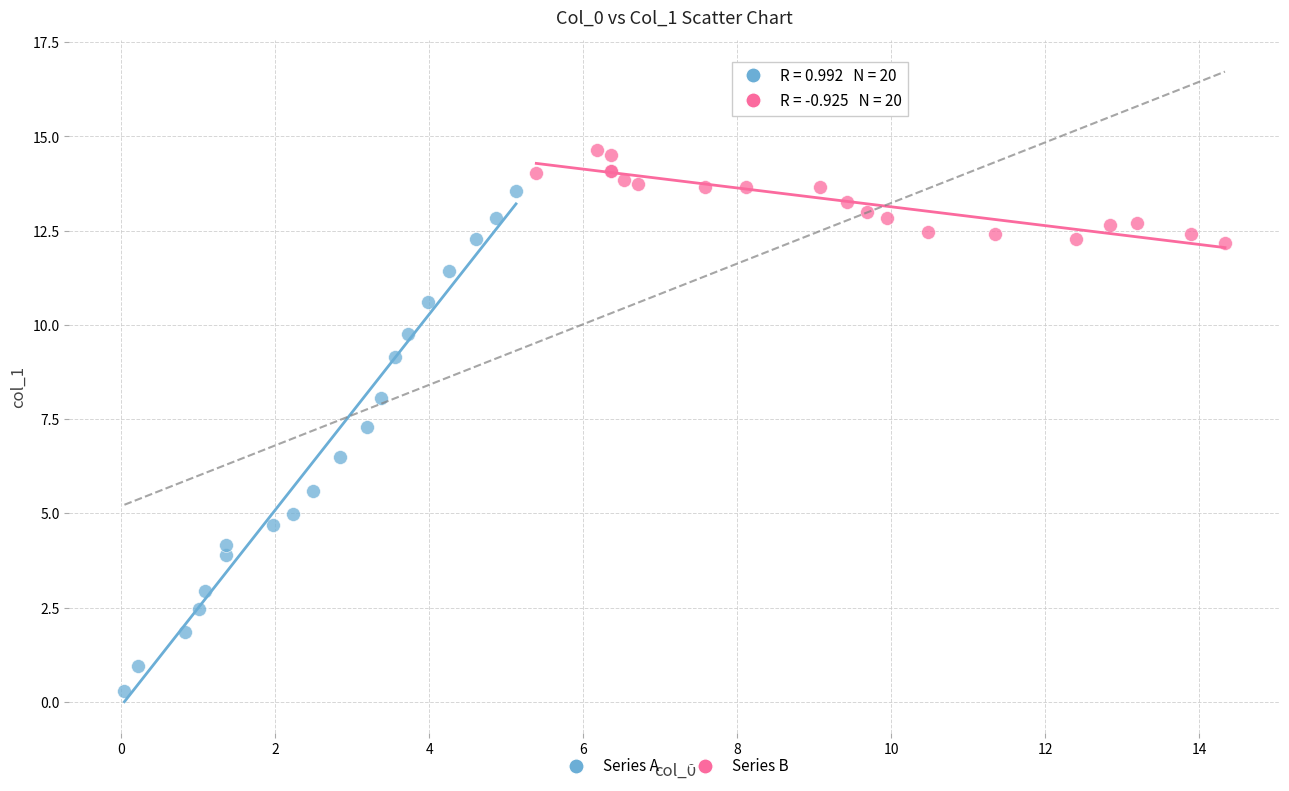

Which series contains the lowest Y value?

Series A